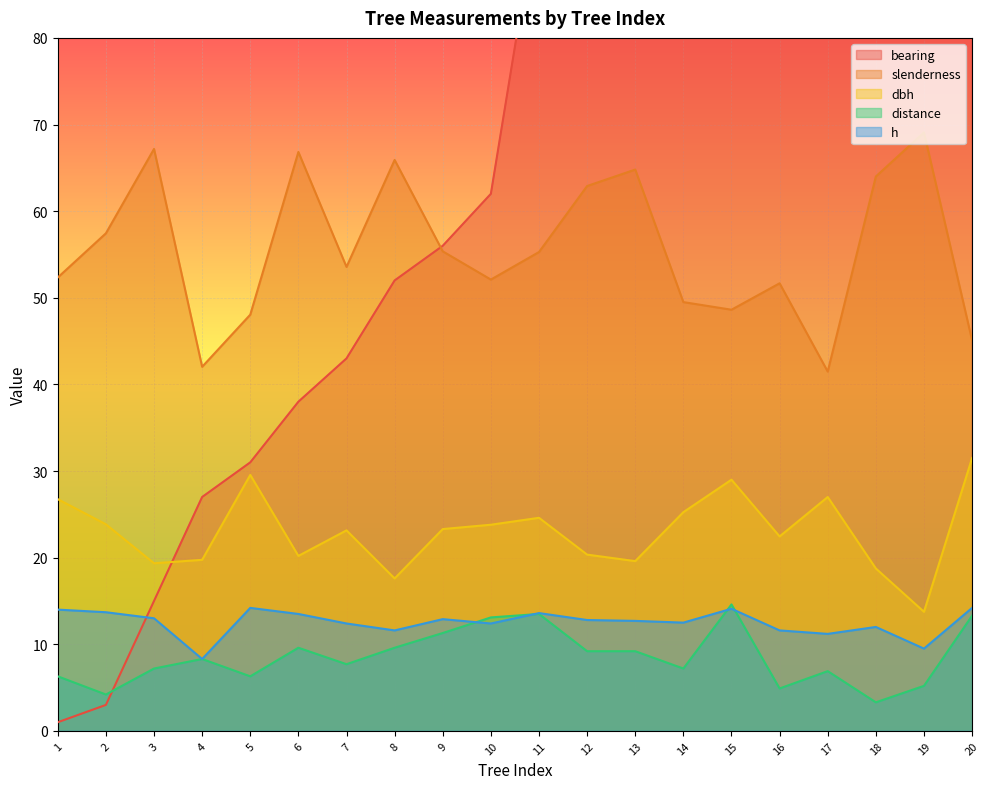

The value of bearing at 8 is 52.0. True or false?

True